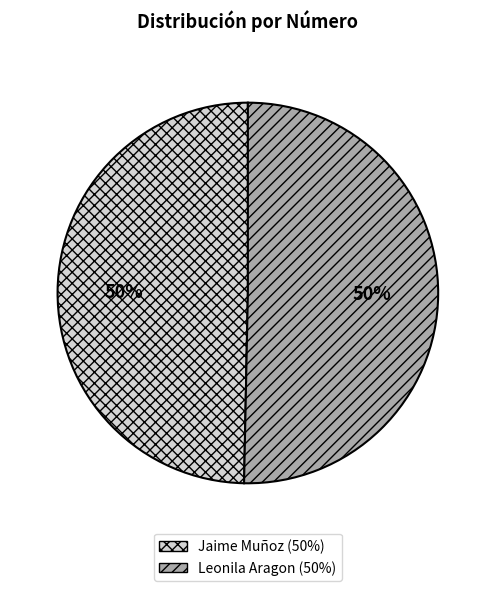

To the nearest percent, what percentage of the pie is Leonila Aragon?

50%